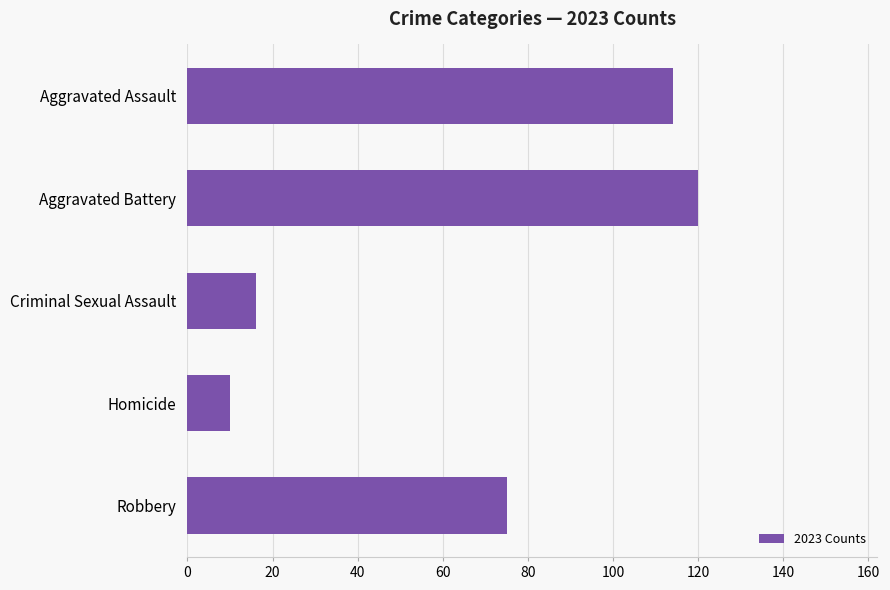

What is the difference between the second highest and minimum values?

104